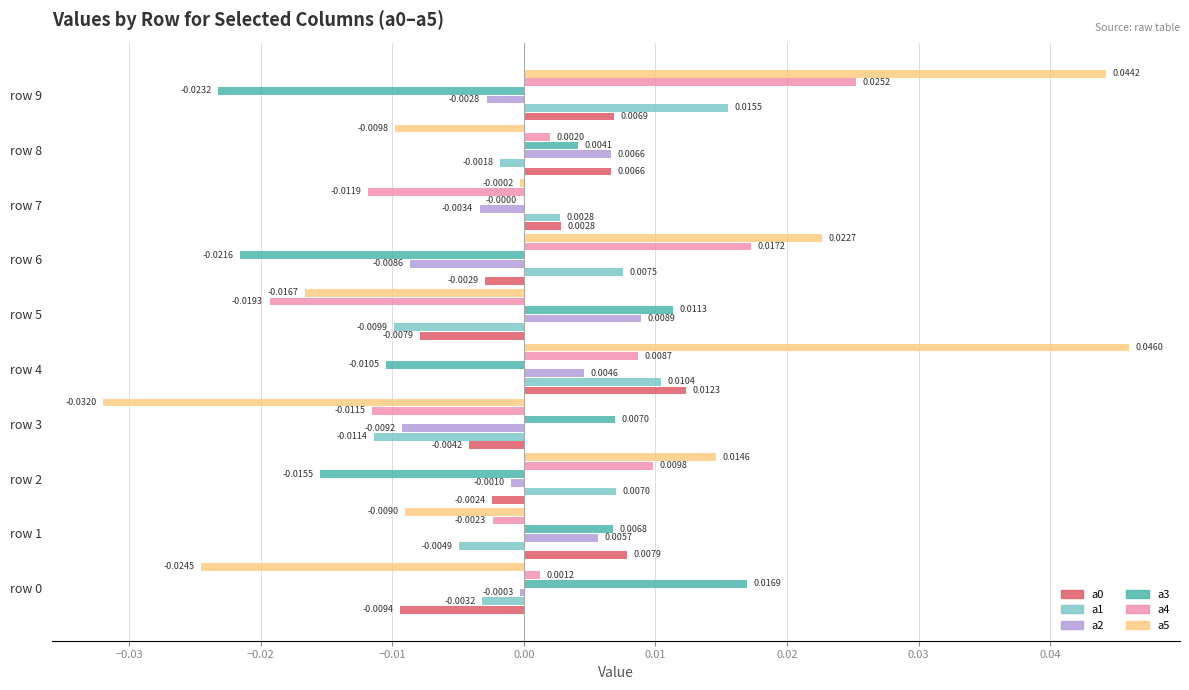

Which series has the largest range (max minus min)?

a5